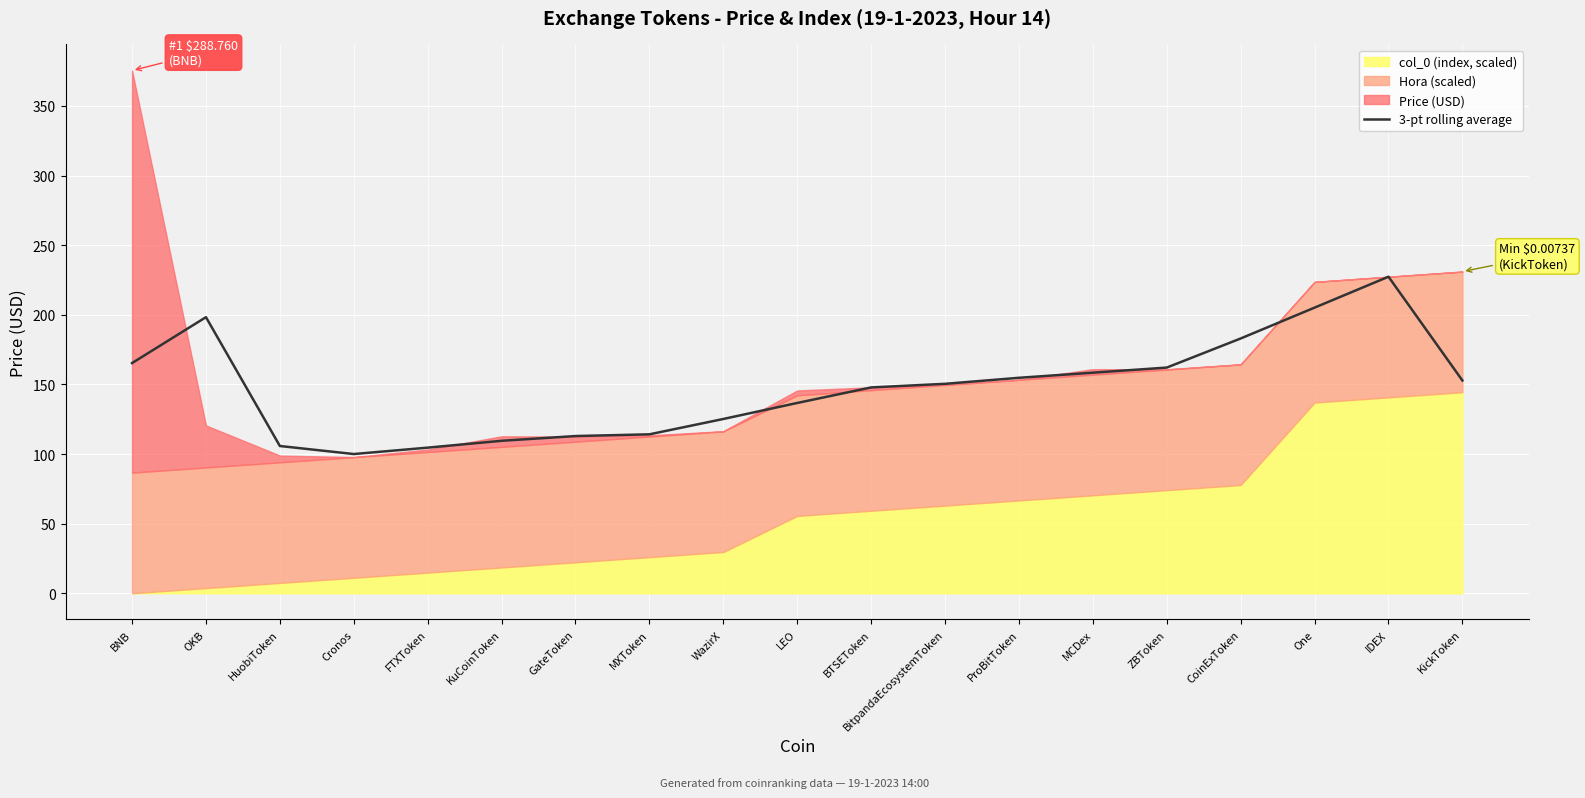

Reading right to left, list all the values displayed in this chart.

KickToken=152.8	IDEX=227.3	One=205.1	CoinExToken=183.0	ZBToken=162.1	MCDex=158.4	ProBitToken=154.7	BitpandaEcosystemToken=150.4	BTSEToken=147.8	LEO=136.7	WazirX=125.2	MXToken=114.1	GateToken=112.9	KuCoinToken=109.5	FTXToken=104.6	Cronos=100.0	HuobiToken=105.8	OKB=198.3	BNB=165.3